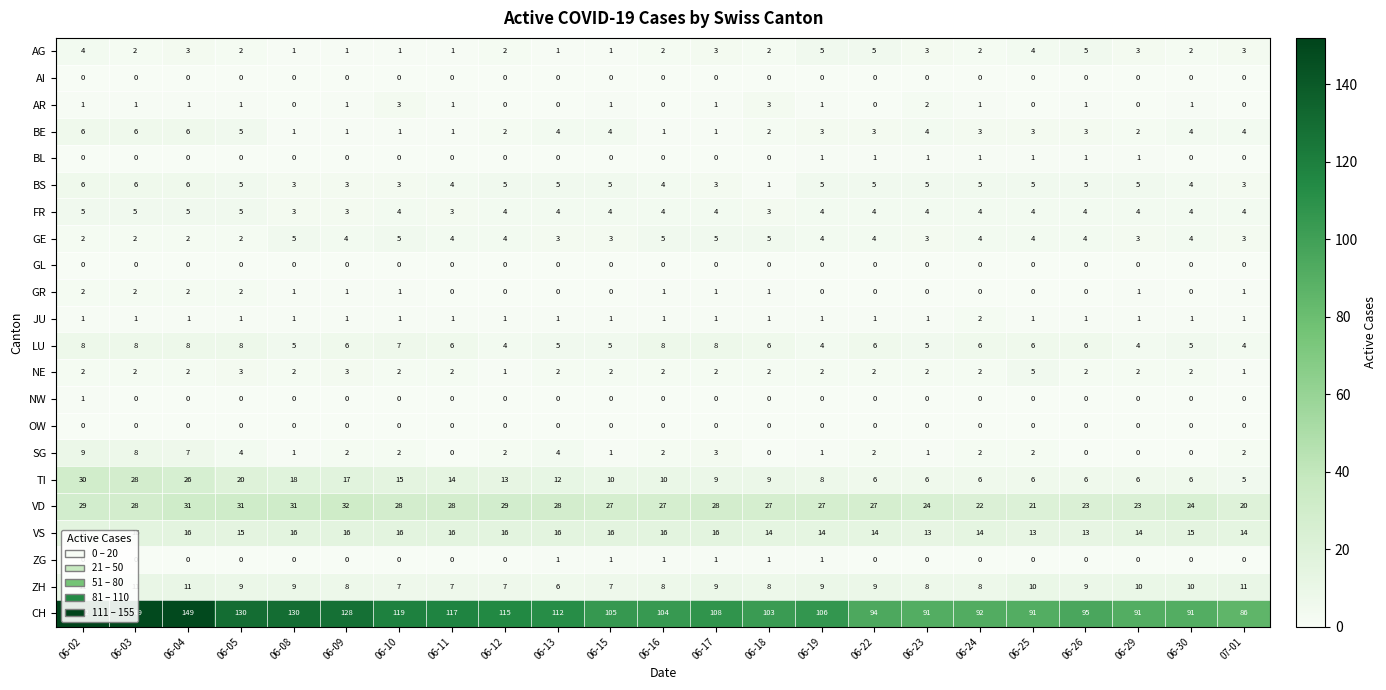

What is the difference between the highest and lowest values at 06-29?

91